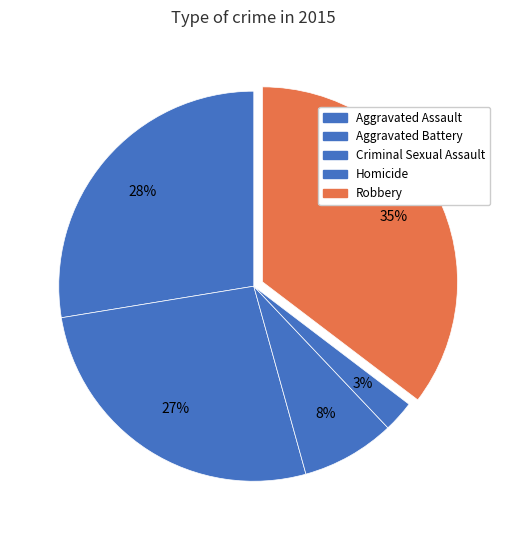

How many segments does this pie chart have?

5